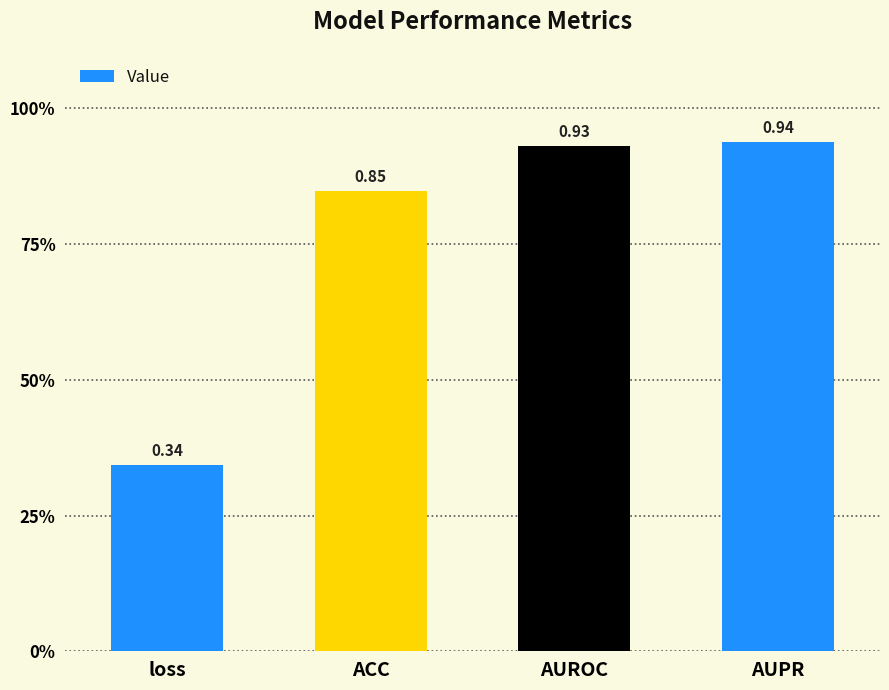

Does the chart contain any negative values?

No